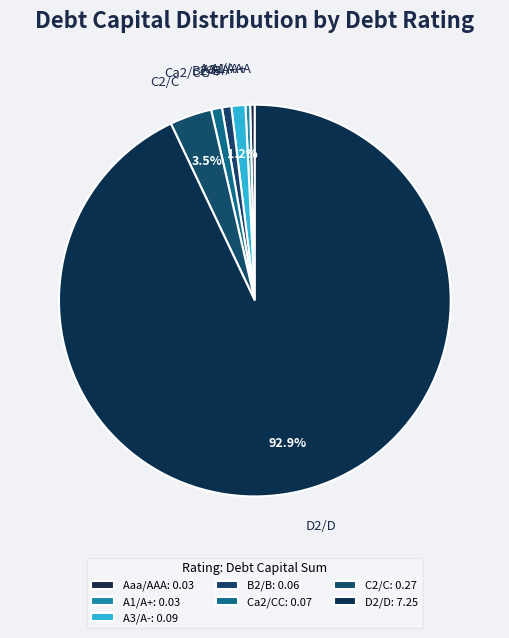

What percentage is the A3/A- slice, to the nearest percent?

1%